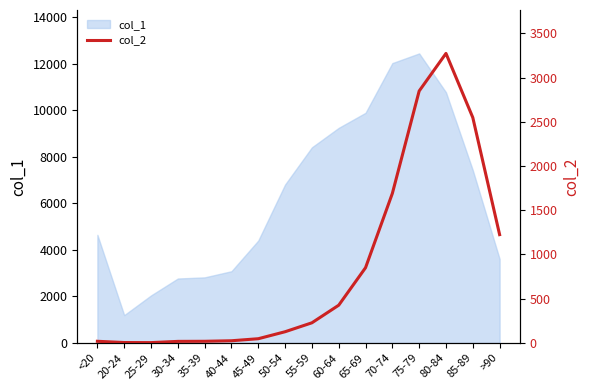

What is the label of the 12th point from the left?

70-74